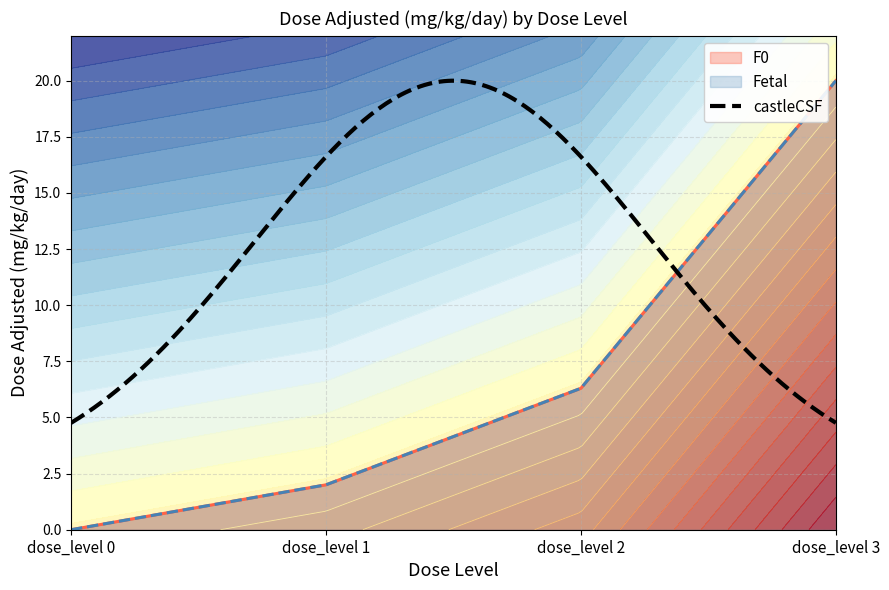

Which series changed the most between dose_level 0 and dose_level 3?

F0